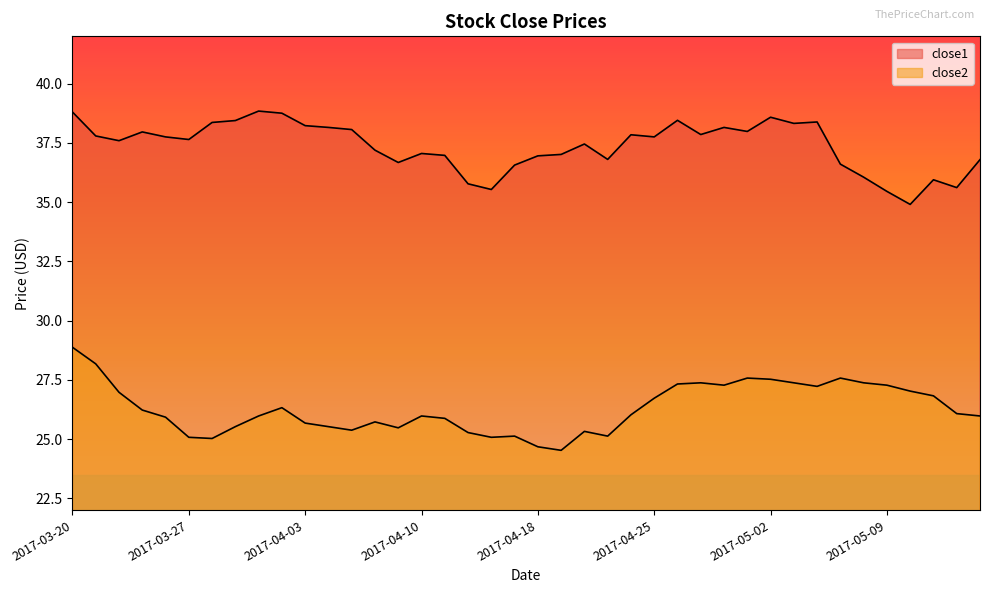

What is the average value of the close1 series?

37.4